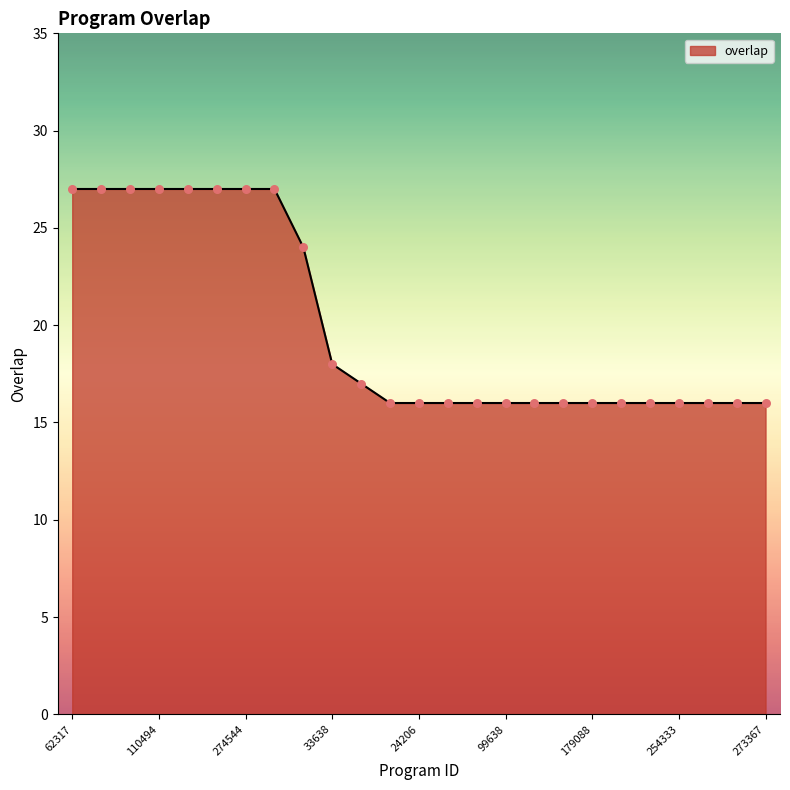

What is the difference between the maximum and minimum values?

11